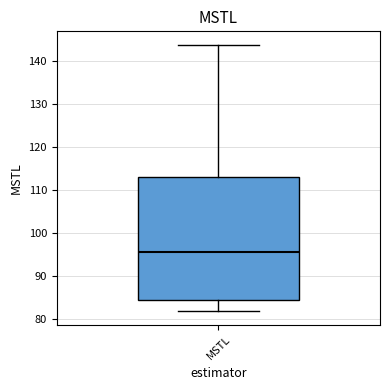

Transcribe this box plot: give where the median line is, the range the box spans, and where the two whiskers end, as read against the y-axis. The values are not printed on the chart, so give them approximately, as read against the axis.

median 96, box 84 to 113, whiskers 82 to 144